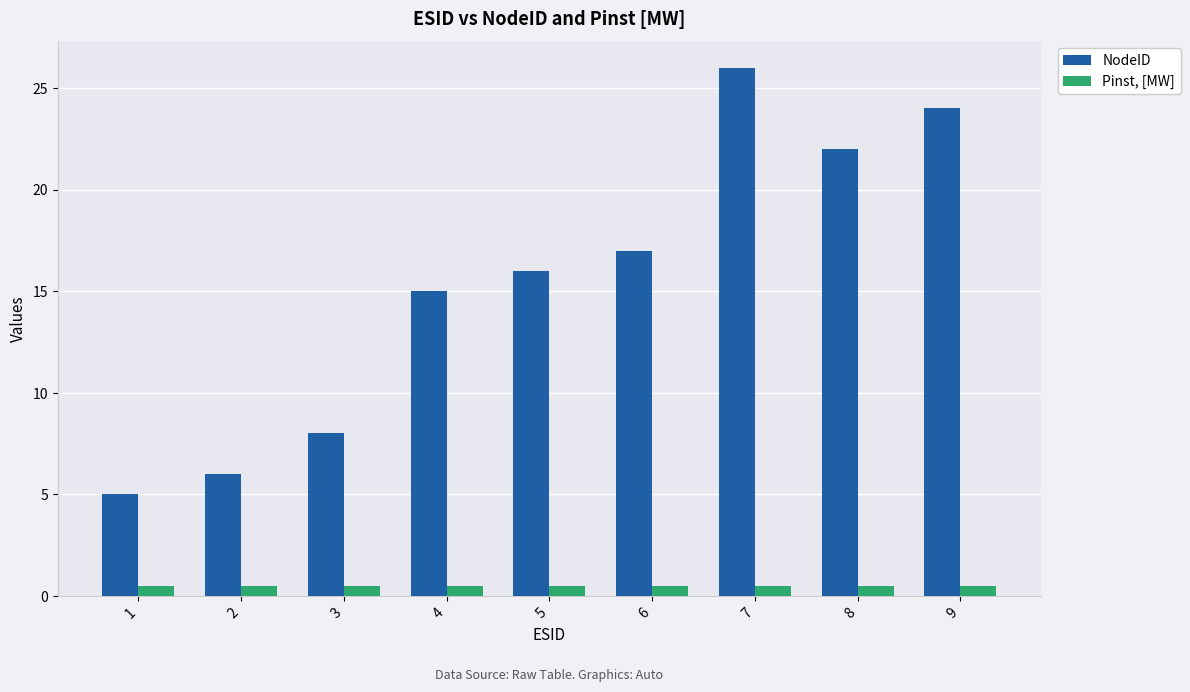

What is the difference between the maximum and second lowest values in the NodeID series?

20.0